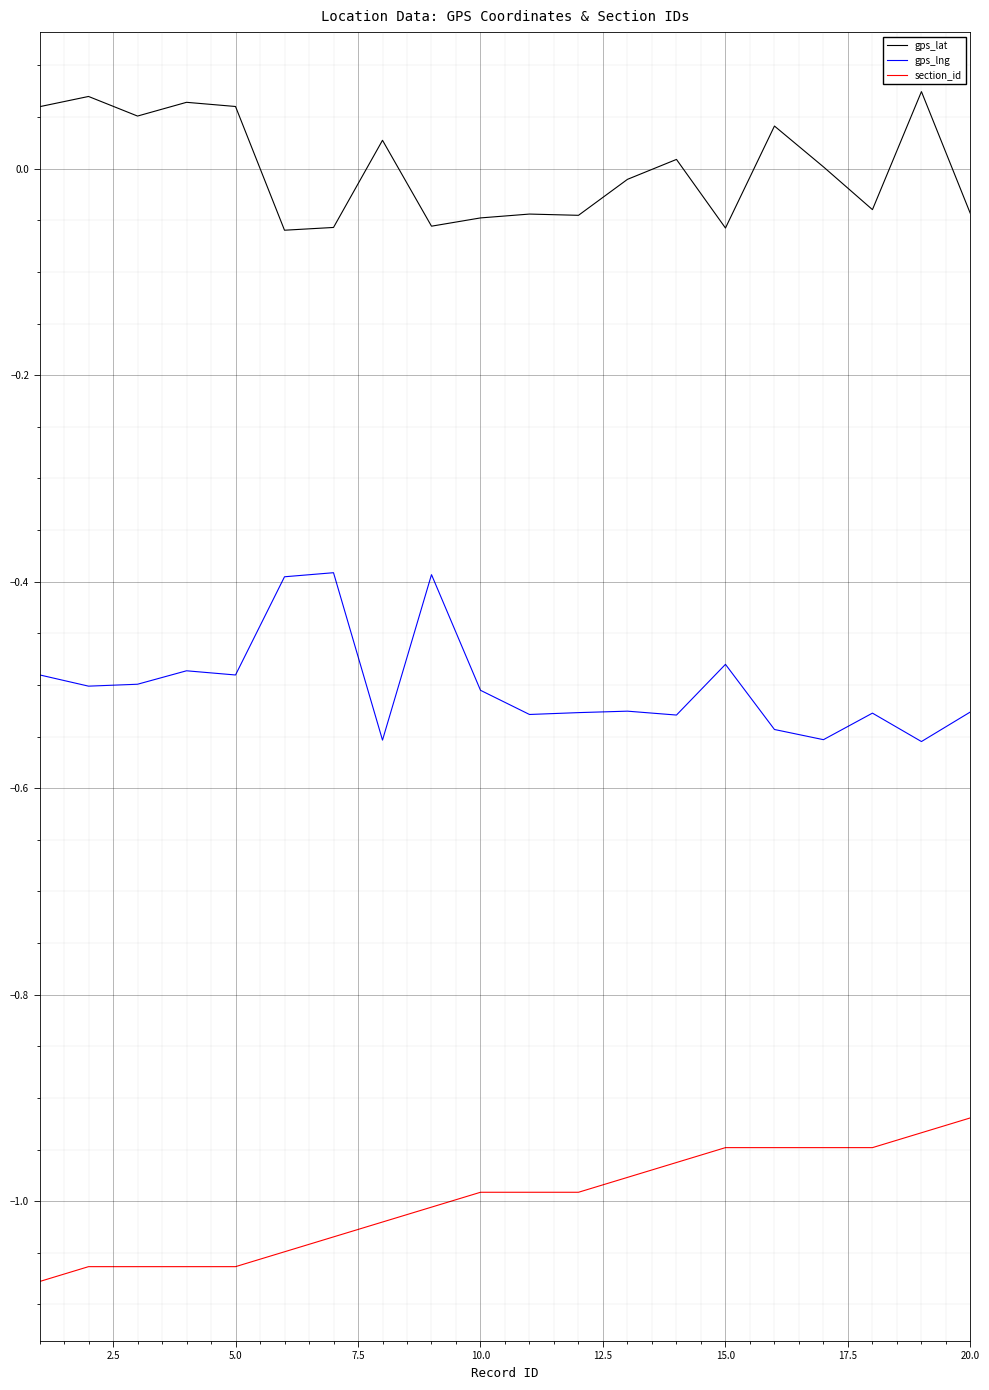

Rank the series by their maximum value, from highest to lowest.

gps_lat, gps_lng, section_id